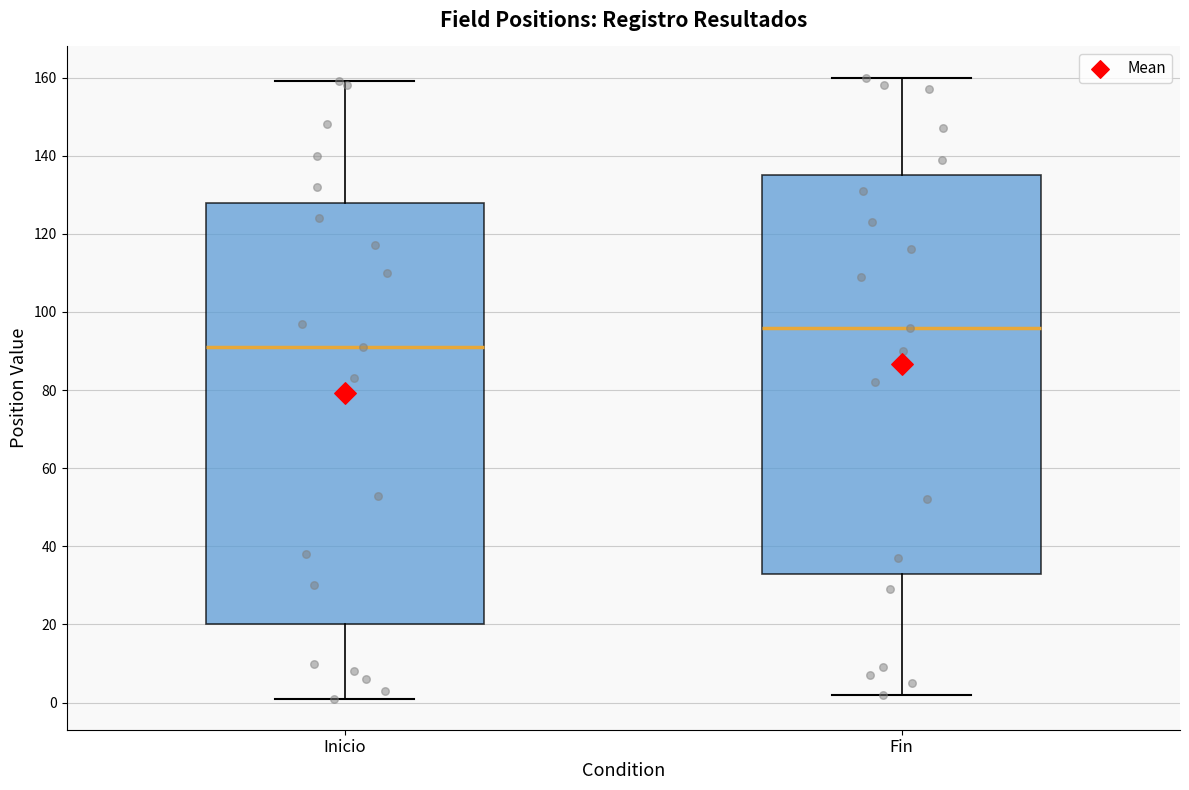

Where is the lower edge of the box for Inicio on the y-axis? The values are not printed on the chart, so give them approximately, as read against the axis.

20